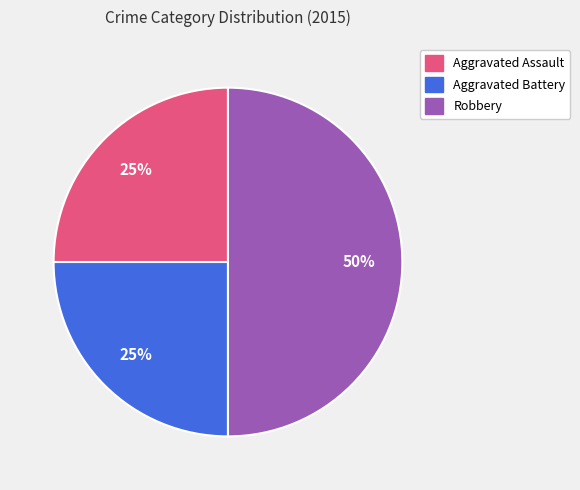

Approximately how many times larger is the value at Aggravated Assault compared to Robbery?

0.5